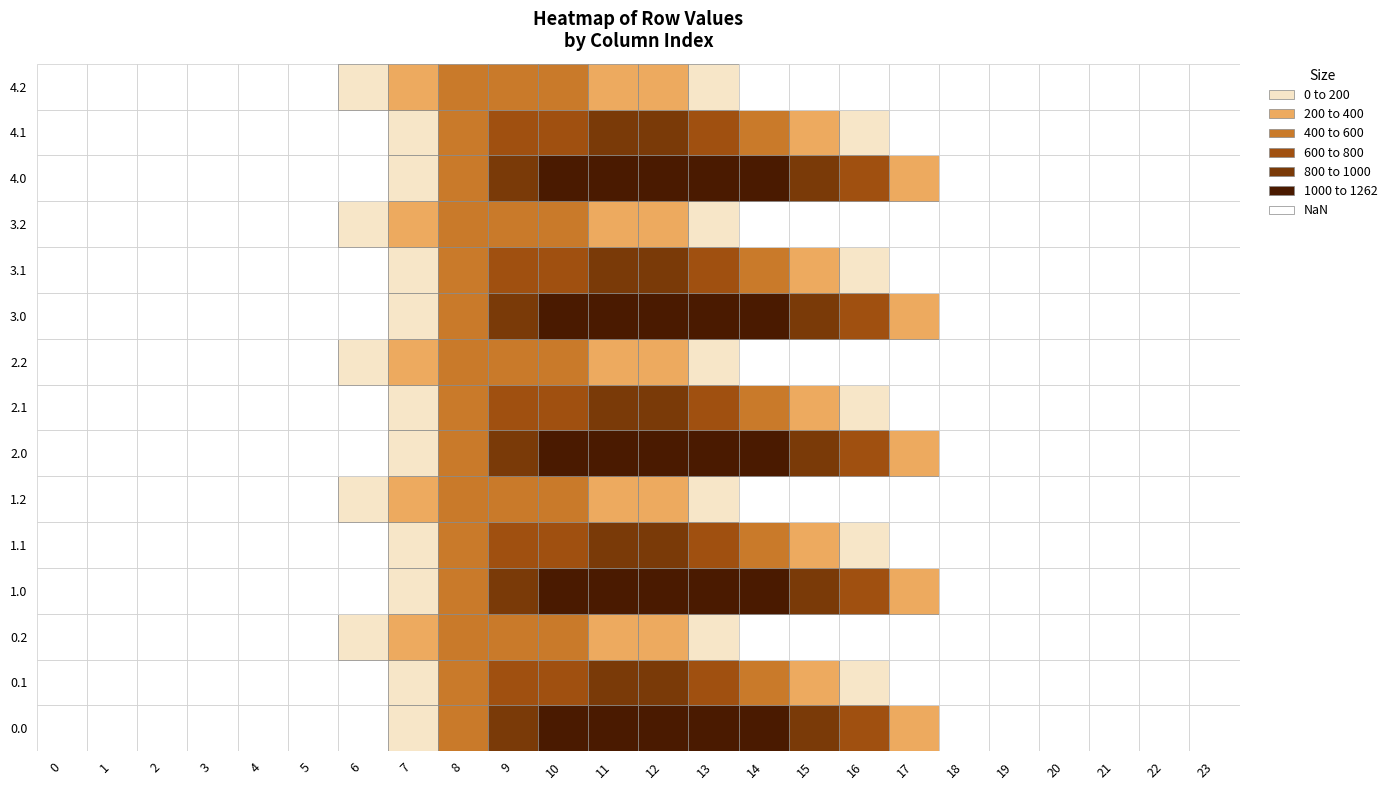

True or false: 3.2 has a value of 276.9 at 7.

True